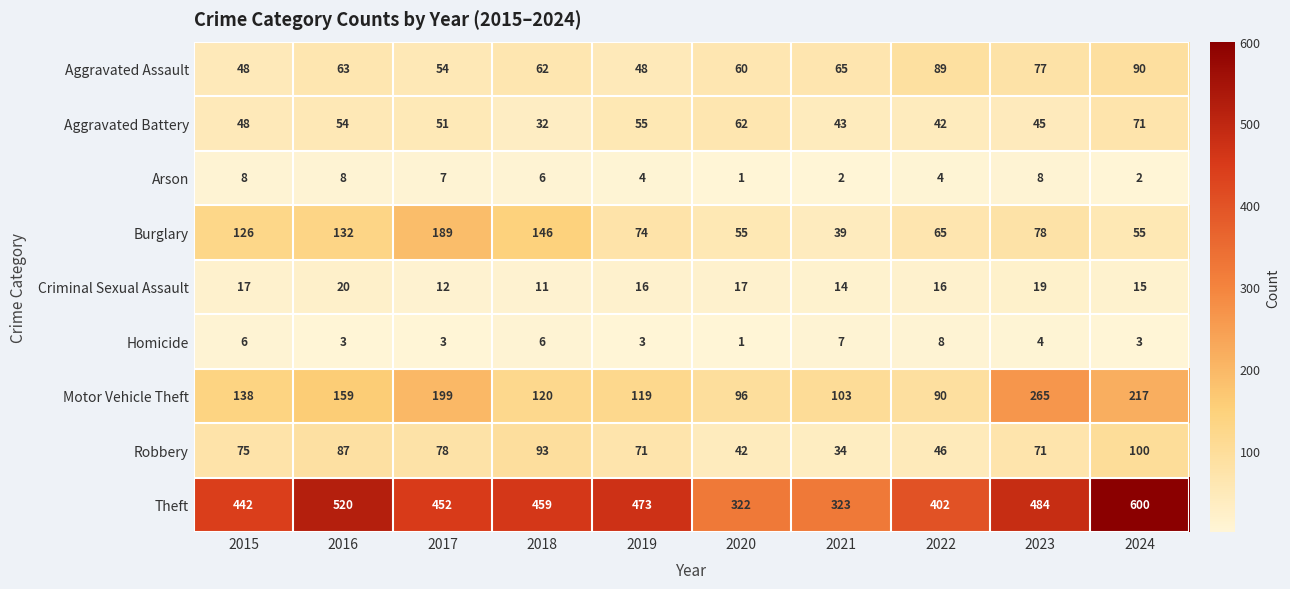

What is the sum of the Criminal Sexual Assault values at 2024 and 2019?

31